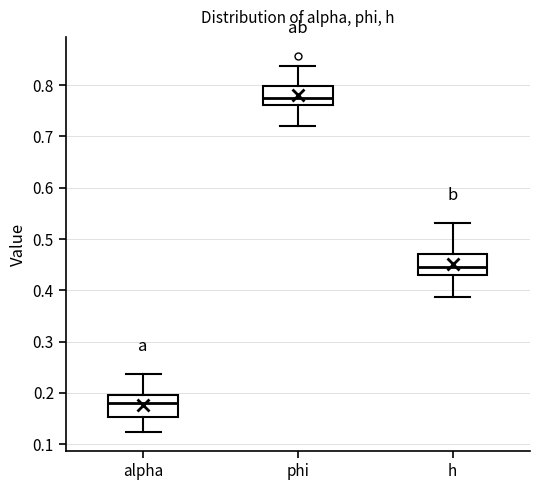

Reading left to right, transcribe this box plot: for each box, give where its median line is, the range the box spans, and where its two whiskers end, as read against the y-axis. The values are not printed on the chart, so give them approximately, as read against the axis.

alpha: median 0.18, box 0.15 to 0.20, whiskers 0.12 to 0.24
phi: median 0.78, box 0.76 to 0.80, whiskers 0.72 to 0.84
h: median 0.44, box 0.43 to 0.47, whiskers 0.39 to 0.53